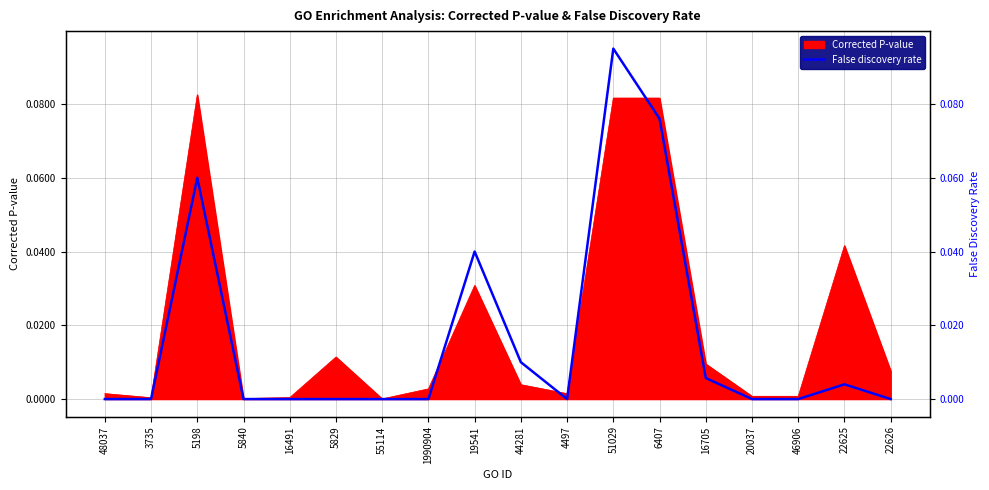

The chart shows a value of 0.0 at 48037. True or false?

True